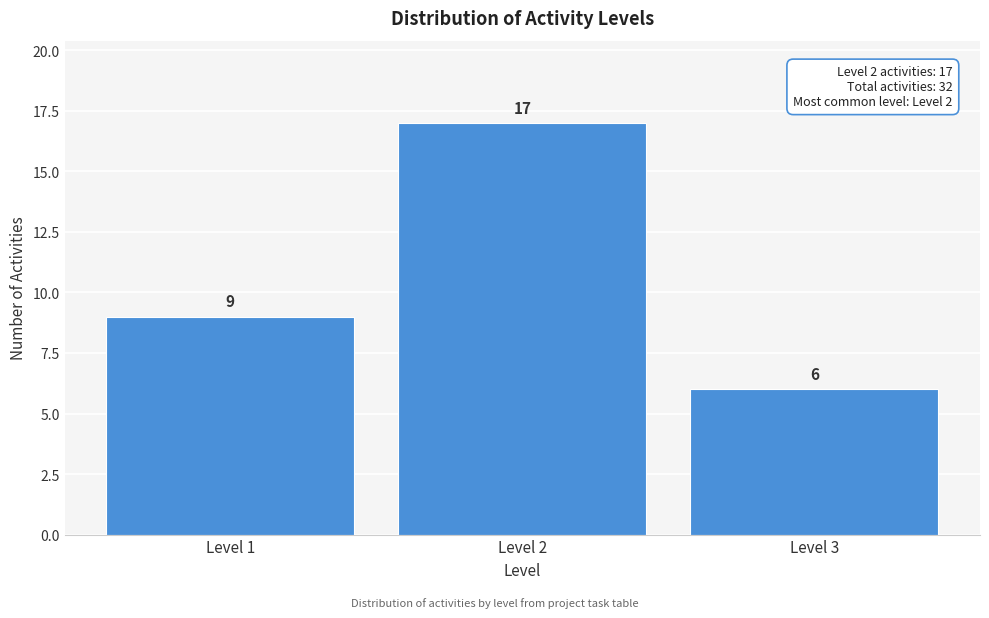

Reading left to right, list every bar in this chart as the range it spans on the x-axis followed by its height.

0.5 to 1.5: 9
1.5 to 2.5: 17
2.5 to 3.5: 6